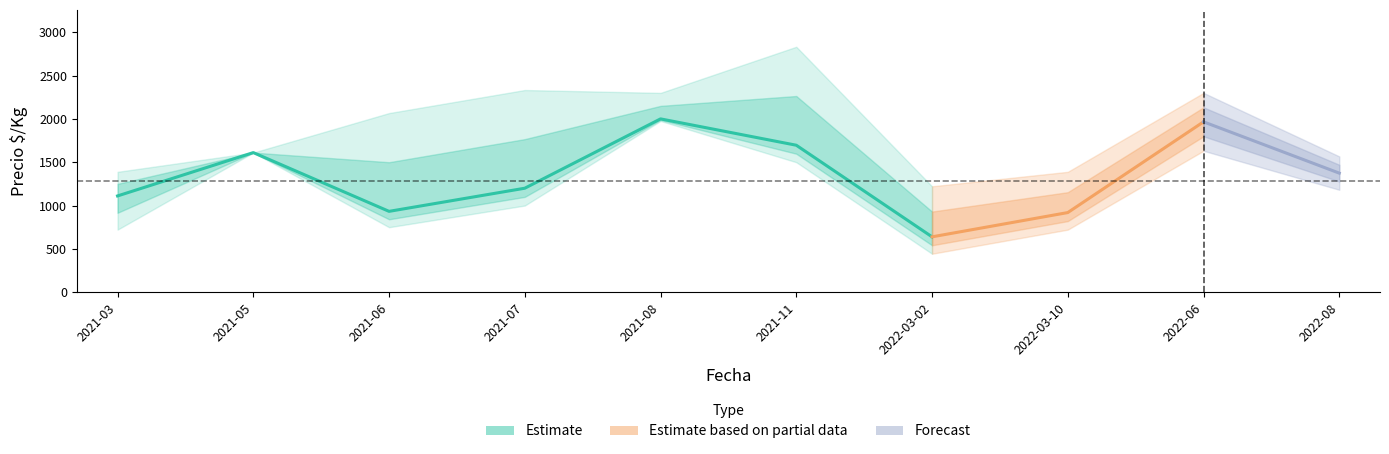

What value does the Precio promedio series have at 2021-03, to the nearest 100?

1100